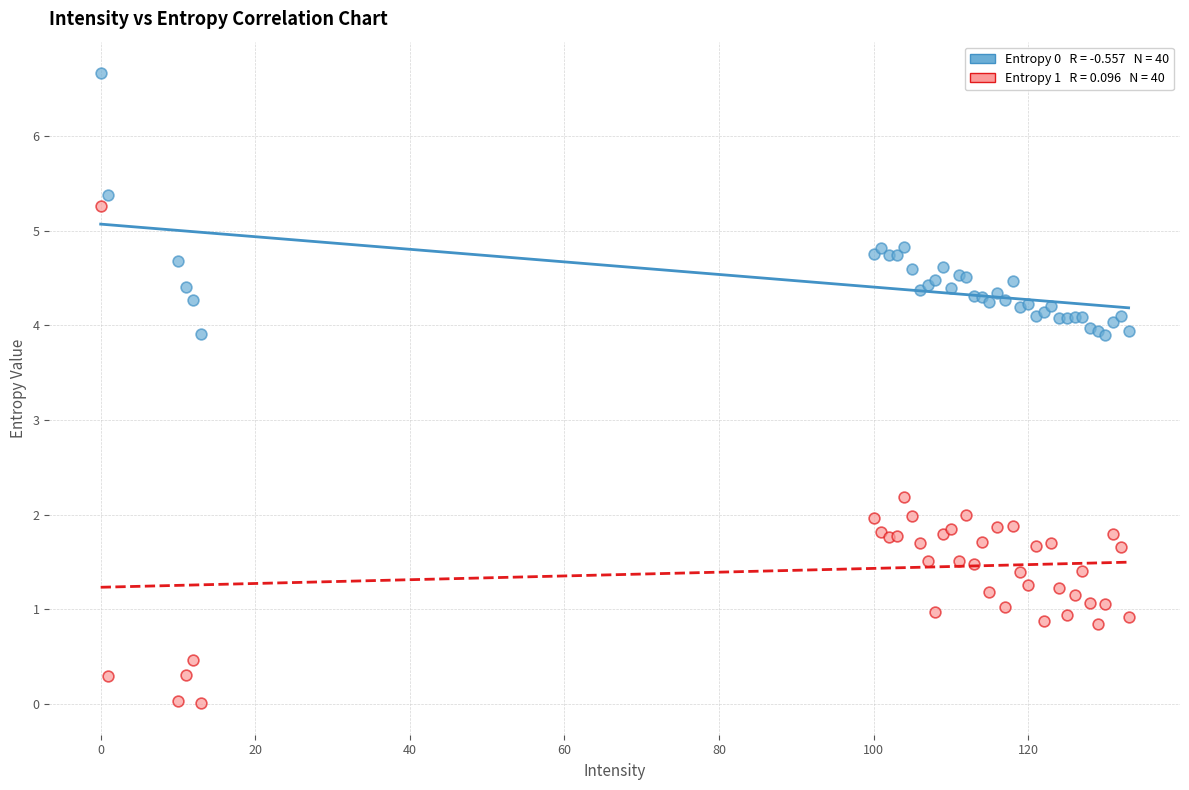

Across all series, what Y value is closest to 3?

2.2